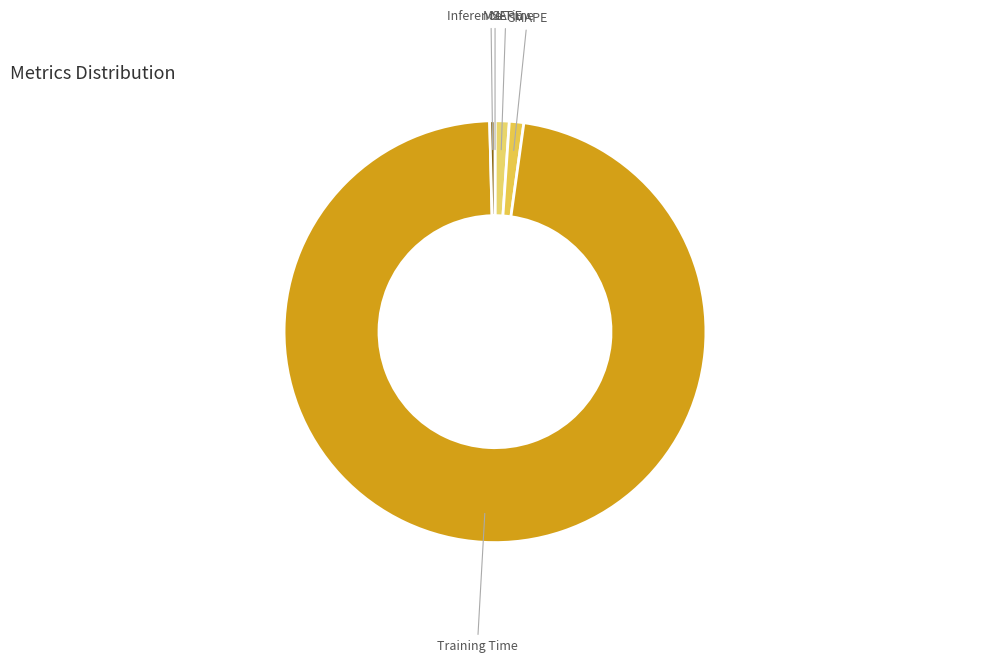

Combined, do SMAPE and Inference Time account for over 50%?

No